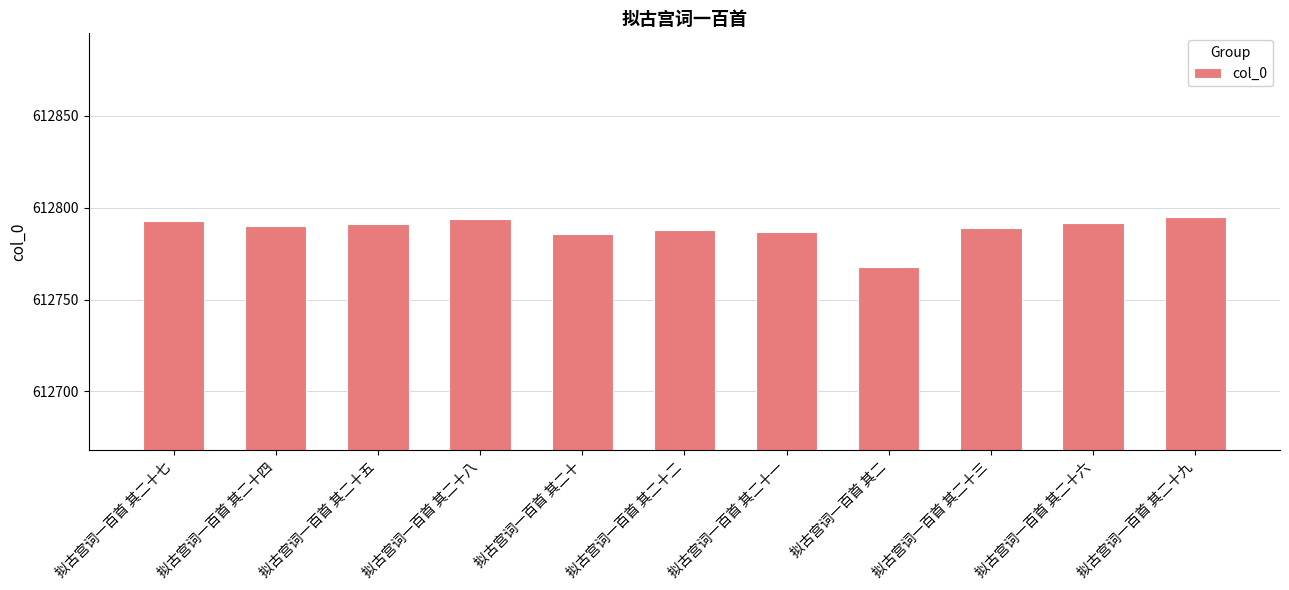

What is the sum of the values at 拟古宫词一百首 其二十二 and 拟古宫词一百首 其二十四?

1225578